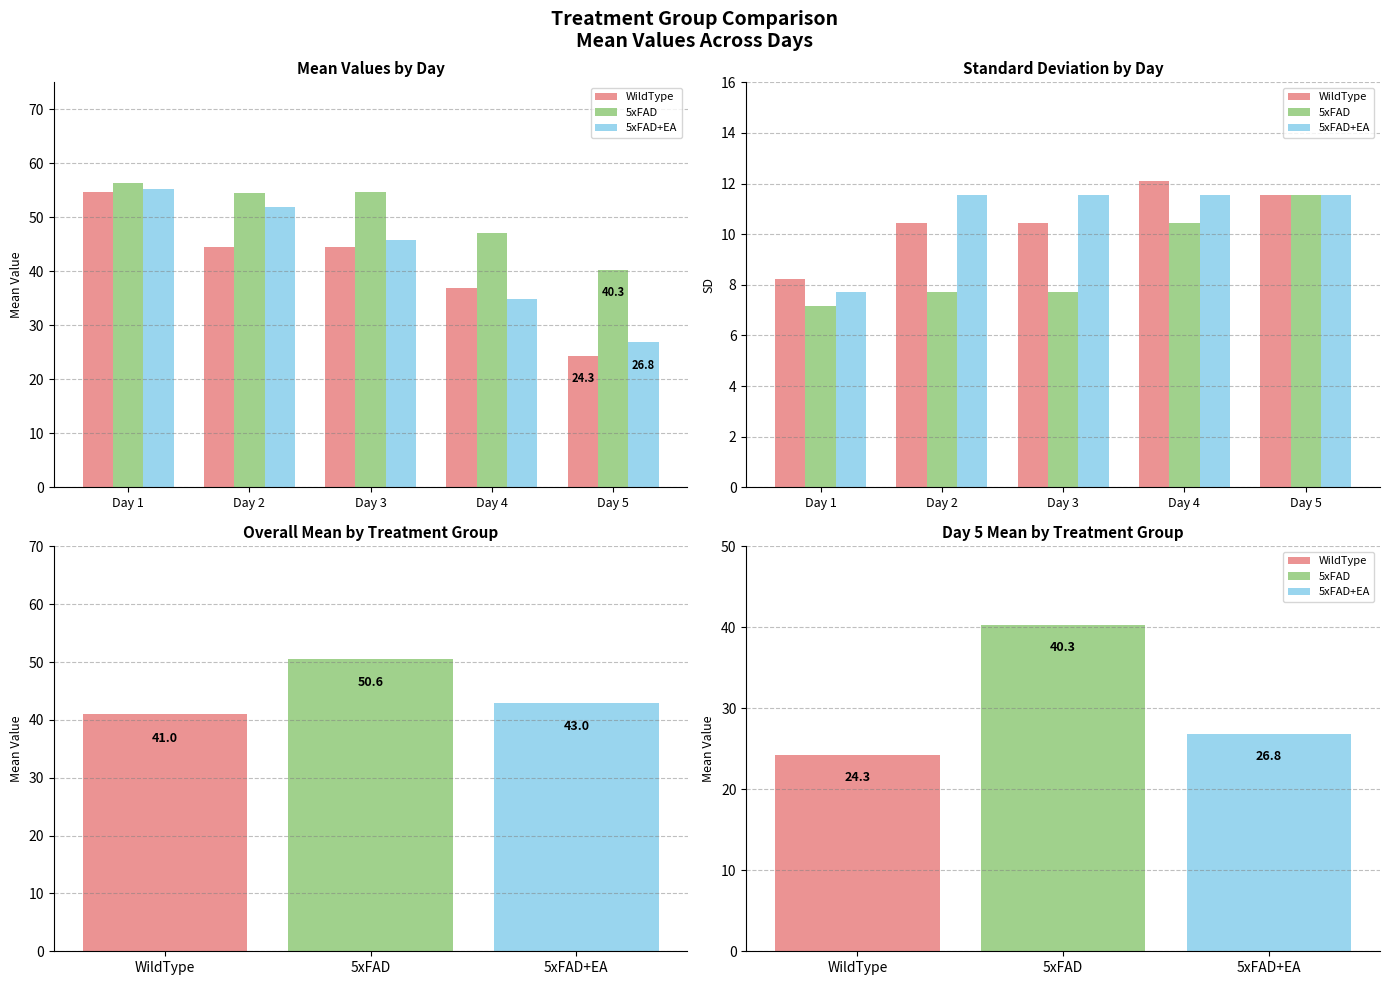

Reading left to right, extract all data points from this chart.

WildType: Day 1=8.2	Day 2=10.4	Day 3=10.4	Day 4=12.1	Day 5=11.5
5xFAD: Day 1=7.1	Day 2=7.7	Day 3=7.7	Day 4=10.4	Day 5=11.5
5xFAD+EA: Day 1=7.7	Day 2=11.5	Day 3=11.5	Day 4=11.5	Day 5=11.5